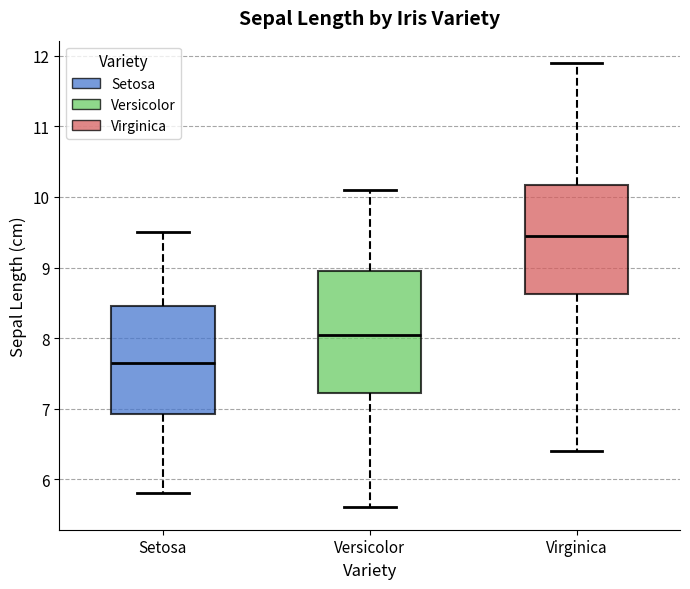

Where does the median line of the box for Virginica sit on the y-axis? The values are not printed on the chart, so give them approximately, as read against the axis.

9.5